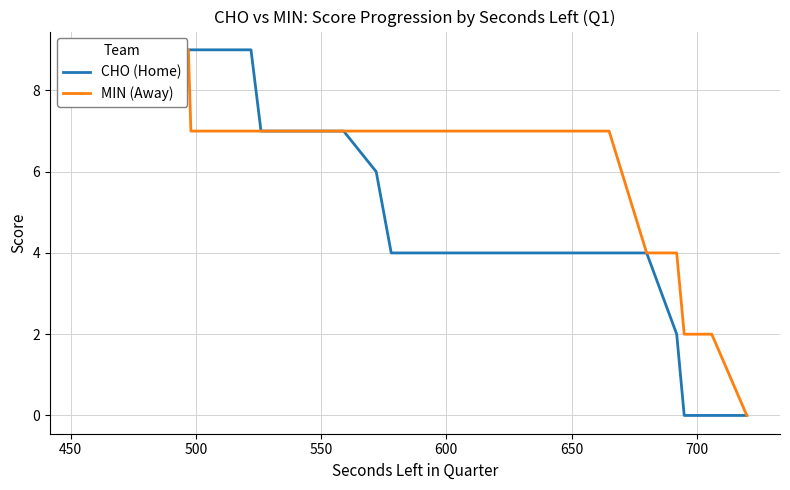

How many lines are shown in the chart?

2